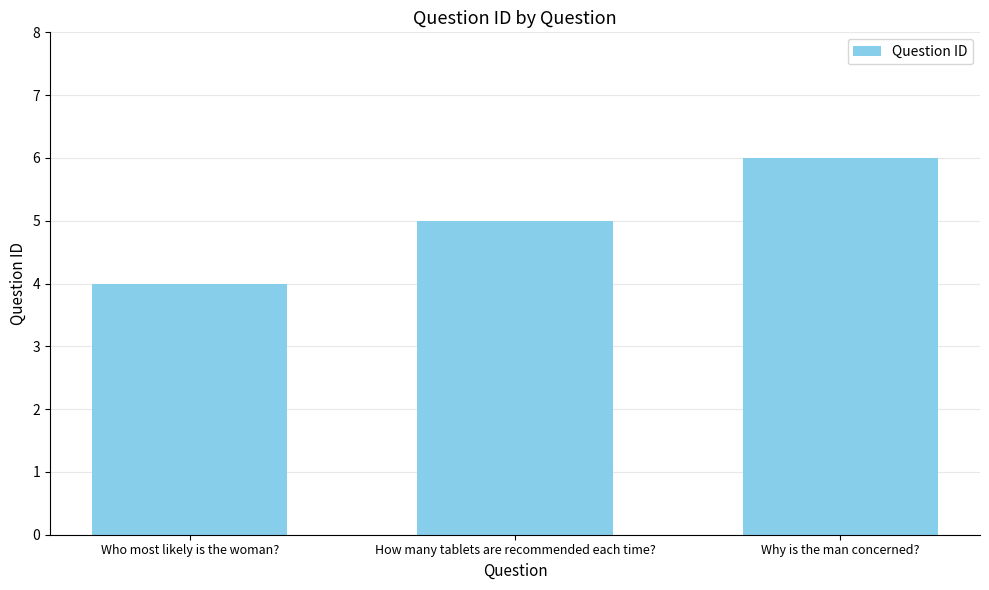

Is it true that the value at How many tablets are recommended each time? is 5?

True